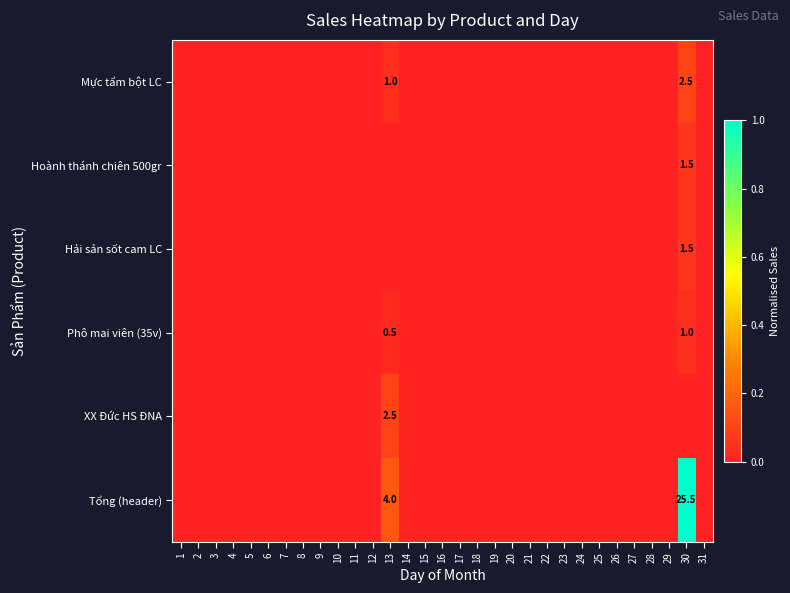

The value of Hải sản sốt cam LC at 30 is 1.5. True or false?

True